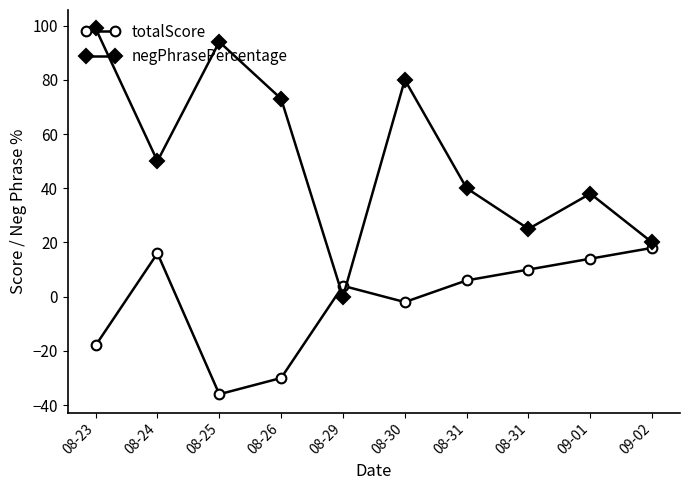

Which series has the largest range (max minus min)?

negPhrasePercentage